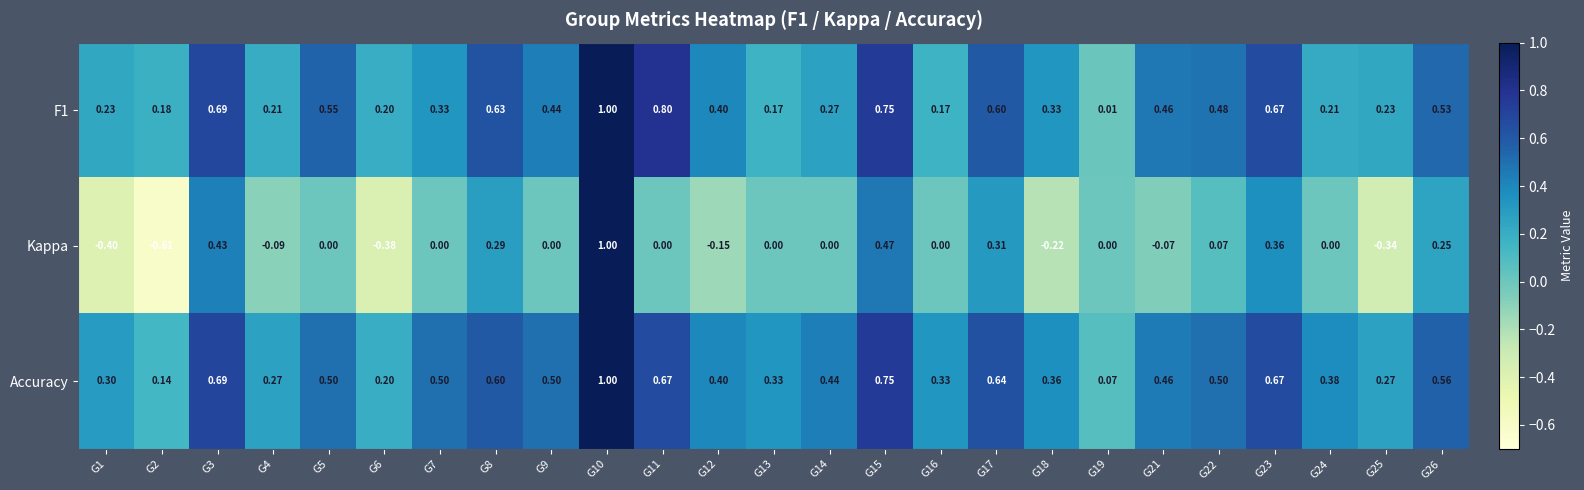

Is the value of Accuracy at G21 greater than the value of Kappa at G17?

Yes